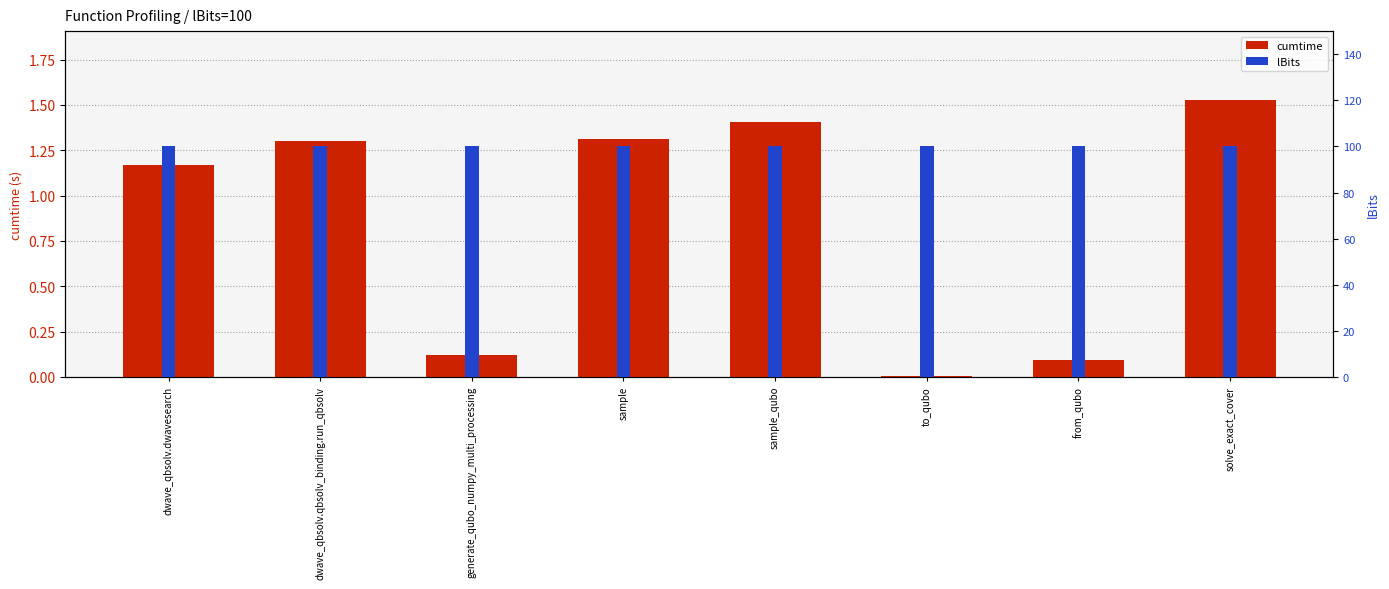

Reading left to right, what are all the values shown in this chart?

dwave_qbsolv.dwavesearch=1.2	dwave_qbsolv.qbsolv_binding.run_qbsolv=1.3	generate_qubo_numpy_multi_processing=0.1	sample=1.3	sample_qubo=1.4	to_qubo=0.0	from_qubo=0.1	solve_exact_cover=1.5